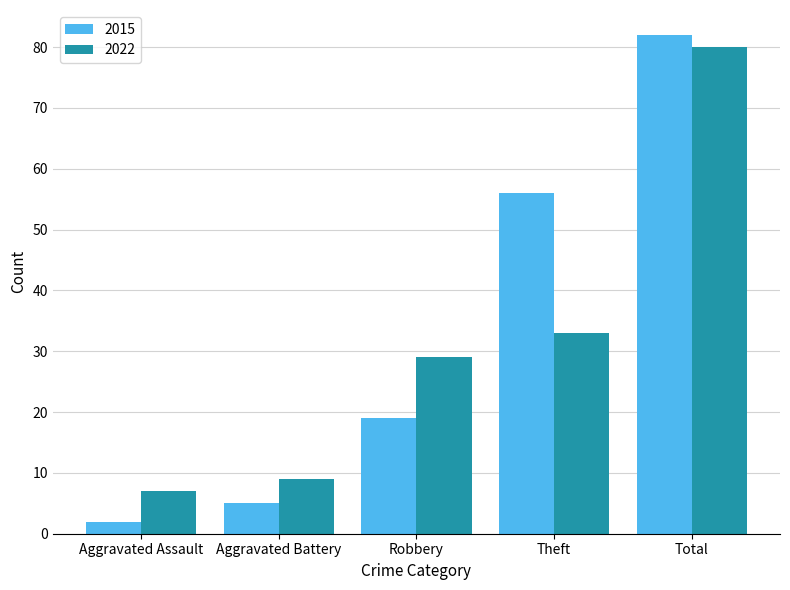

Is it true that 2022 equals 80 at Total?

True